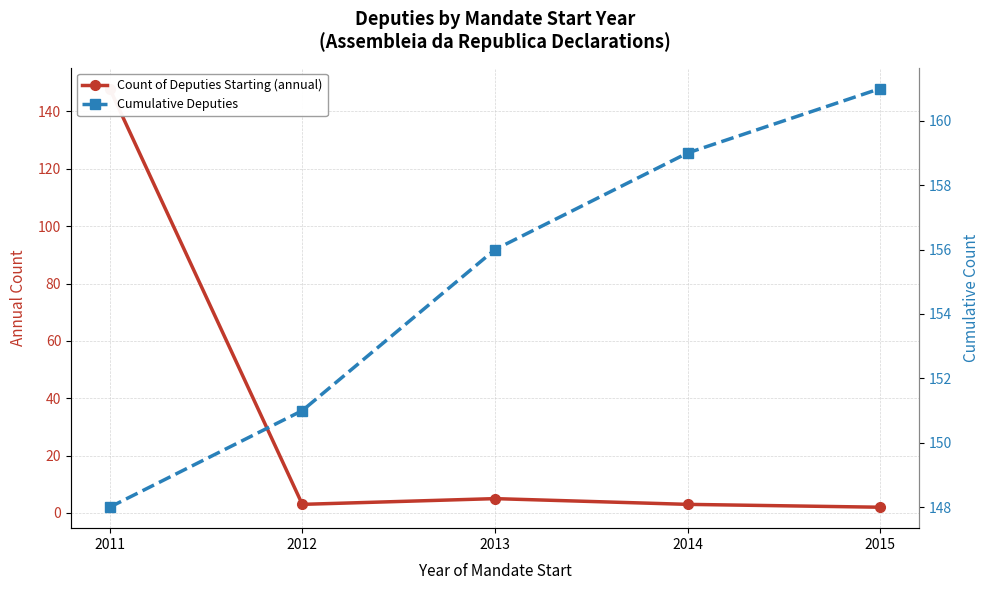

What is the sum of the Count of Deputies Starting (annual) values at 2015 and 2011?

150